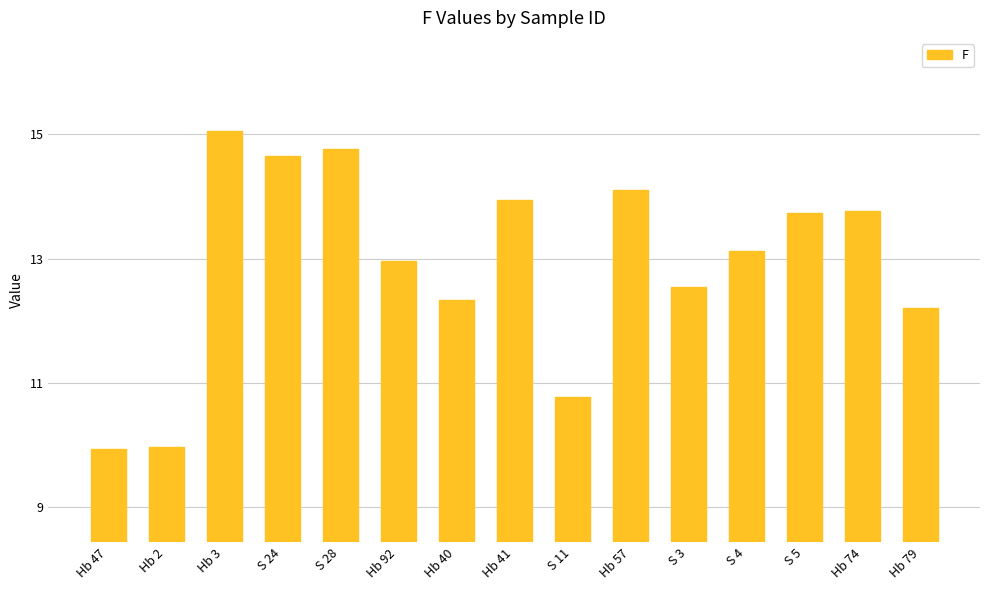

What is the minimum value shown in the chart?

9.9